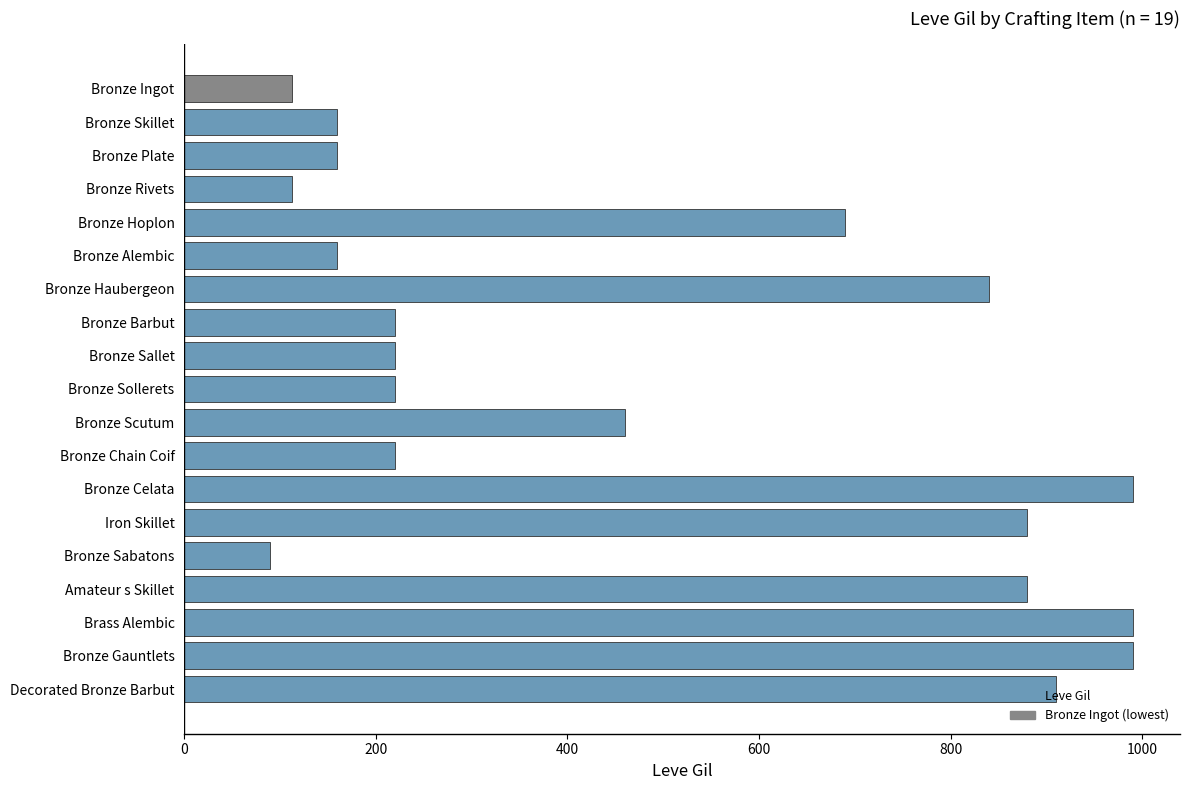

What value does the data have at Bronze Alembic, to the nearest 50?

150